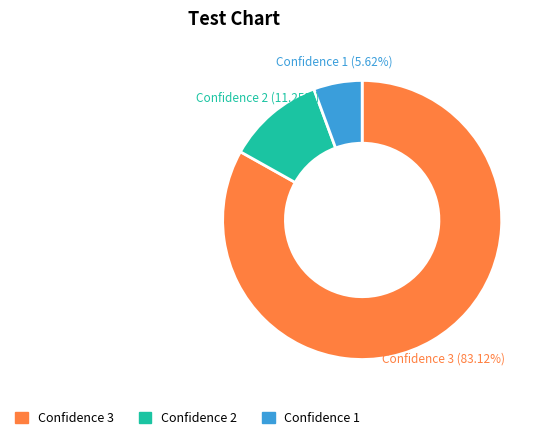

Count the number of slices in the pie.

3